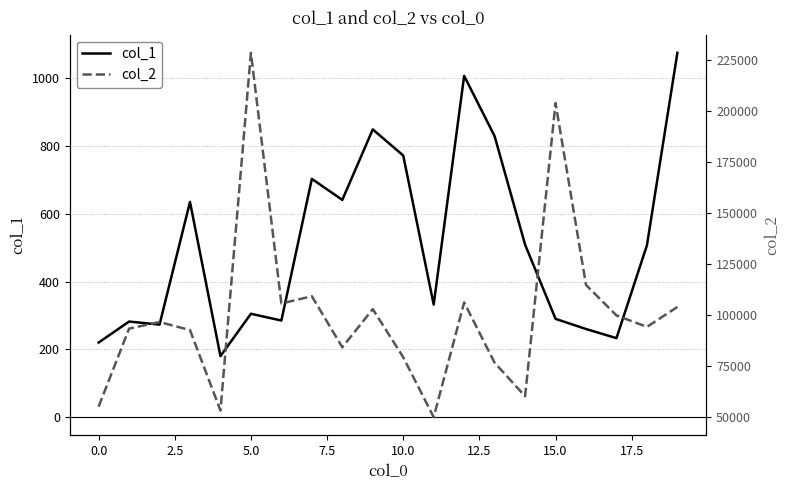

At which label is col_2 closest to 139303?

16